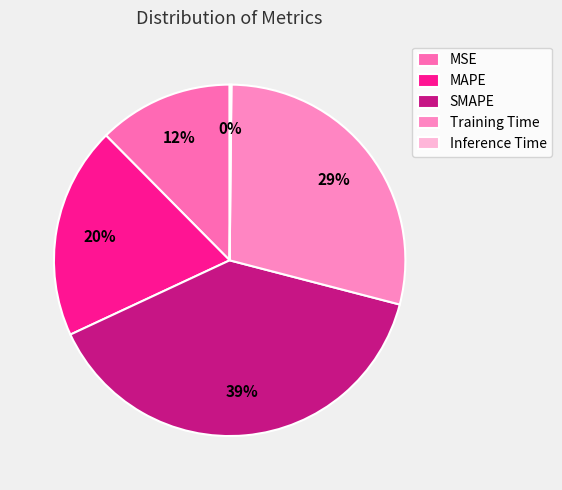

What is the total percentage of Inference Time and Training Time?

29.0%